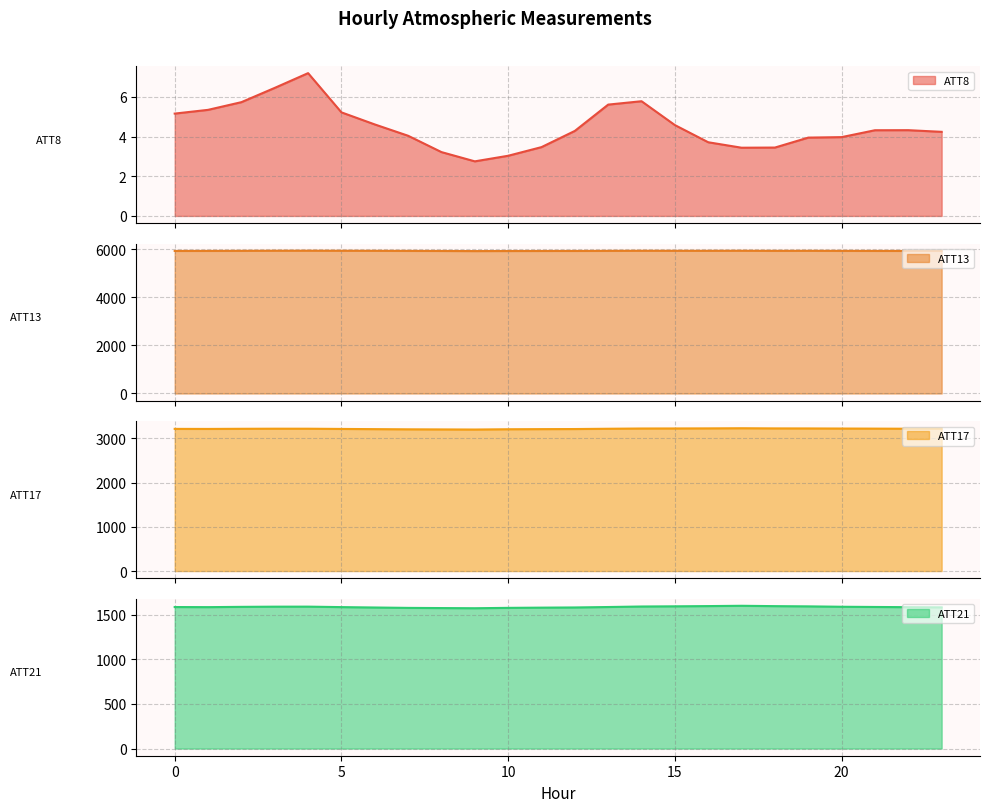

At which label does ATT17 first exceed 3219?

3